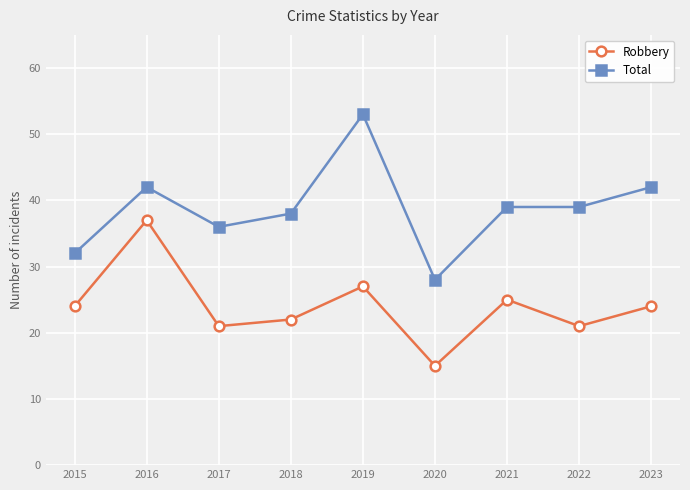

Where is the first local minimum for Robbery?

2017